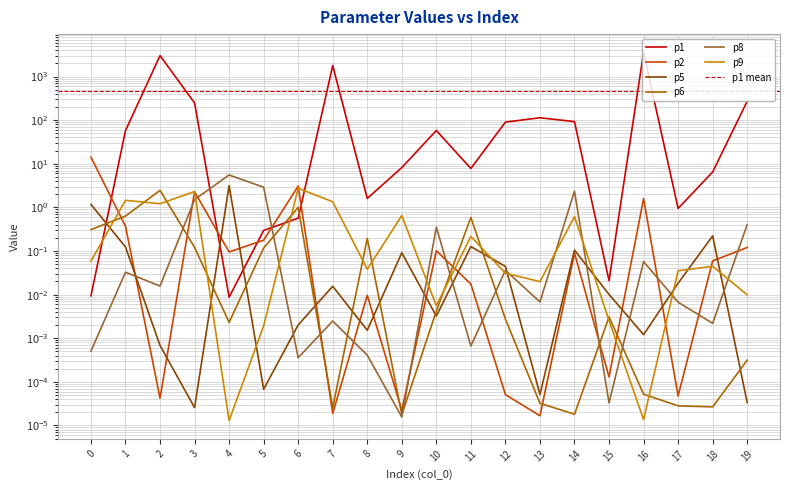

At which category is the sum across all series the highest?

16